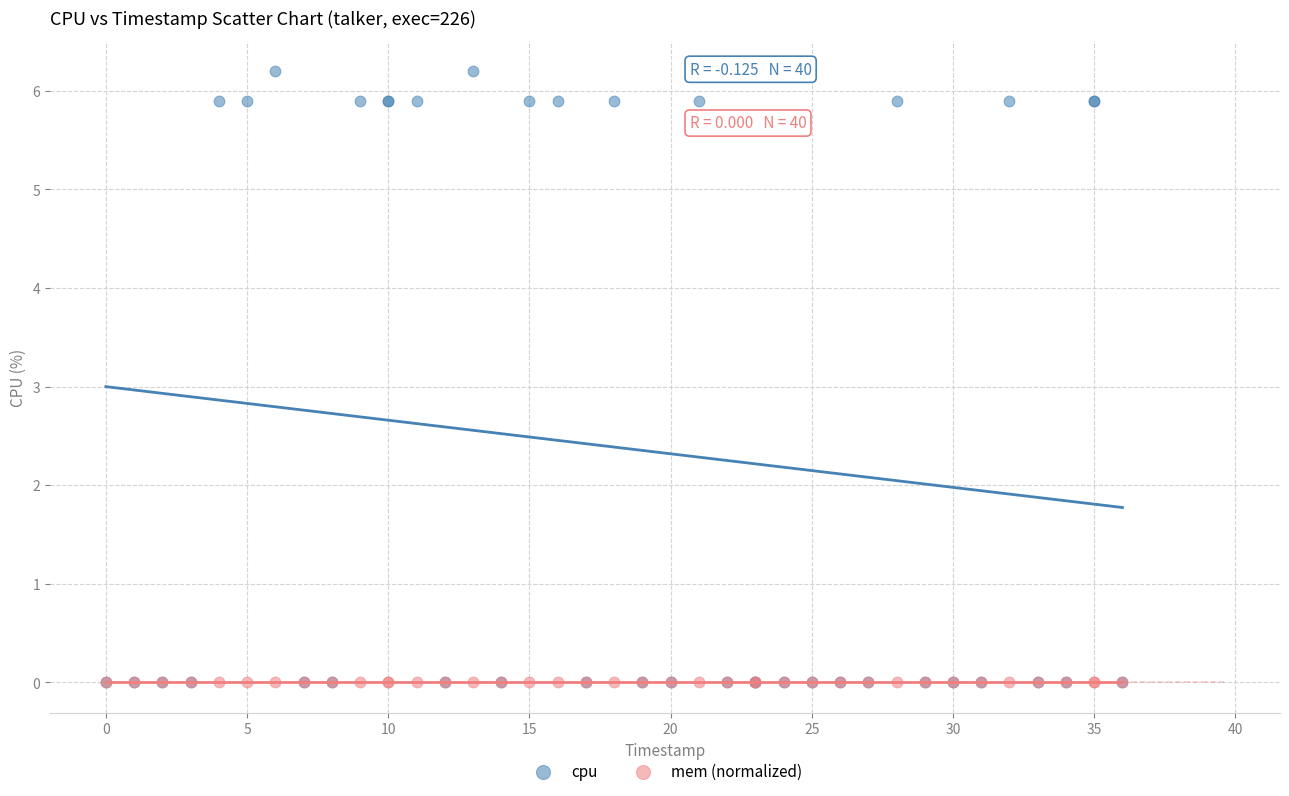

Which series reaches the maximum Y coordinate?

cpu